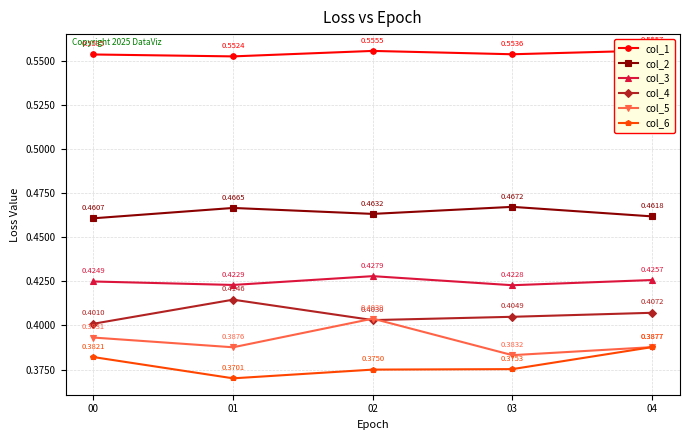

Reading left to right, list all the values displayed in this chart.

col_1: 0.6	0.6	0.6	0.6	0.6
col_2: 0.5	0.5	0.5	0.5	0.5
col_3: 0.4	0.4	0.4	0.4	0.4
col_4: 0.4	0.4	0.4	0.4	0.4
col_5: 0.4	0.4	0.4	0.4	0.4
col_6: 0.4	0.4	0.4	0.4	0.4